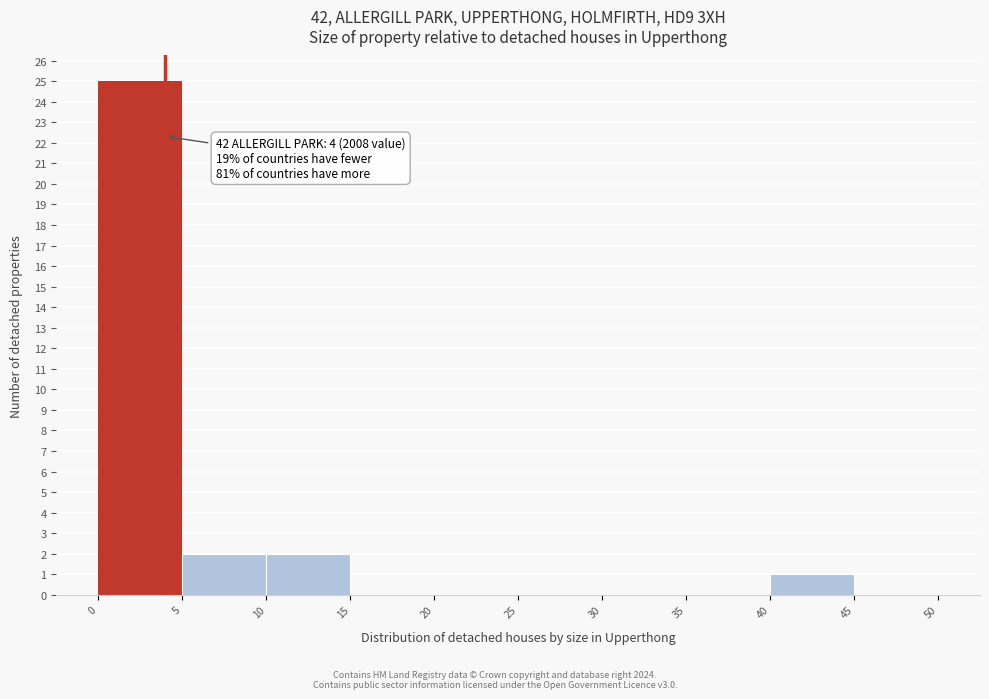

Over which range of the x-axis is the bar tallest?

0 to 5